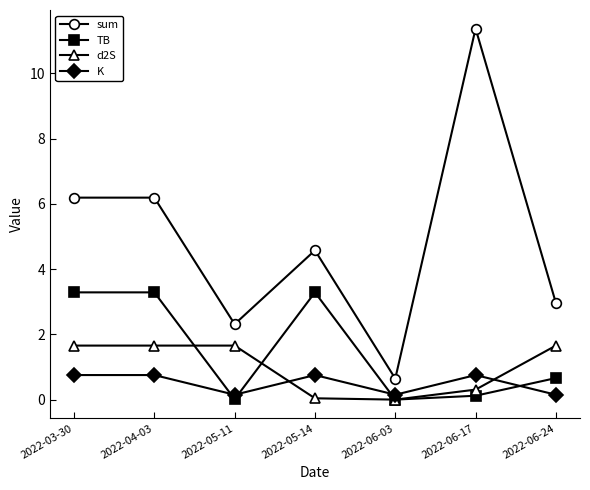

What is the maximum value shown in the chart?

11.4